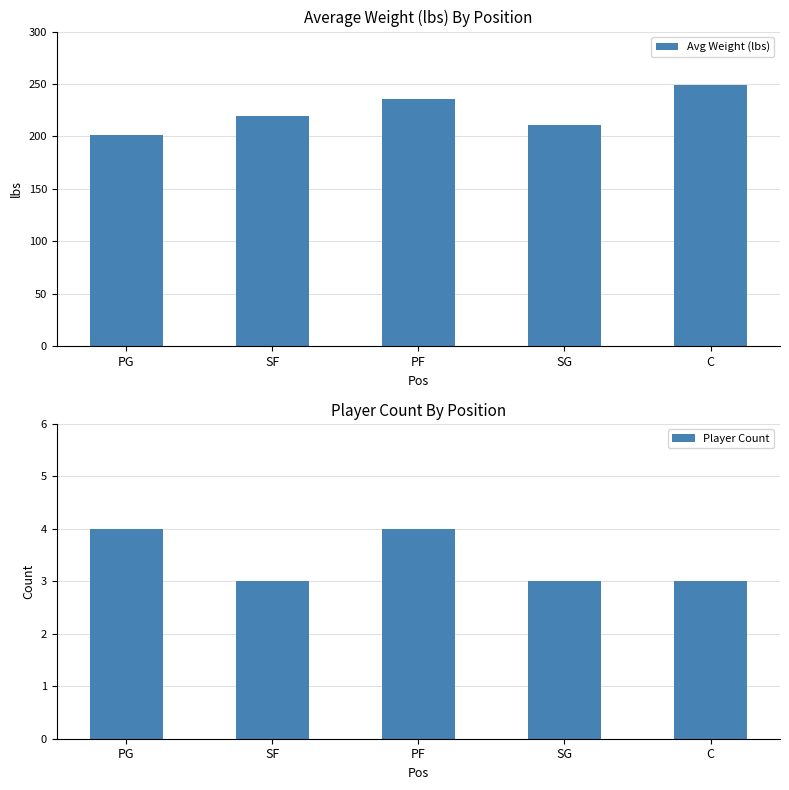

Count the number of data series in this chart.

2